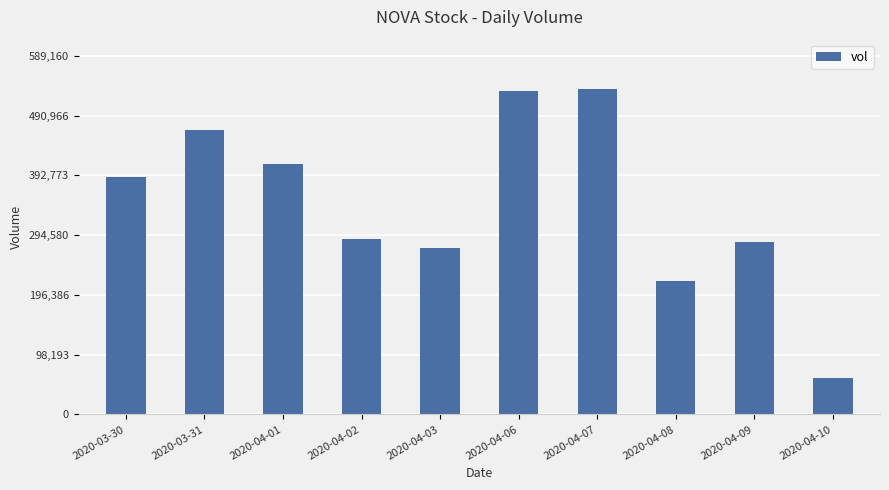

How many data points are less than 390200?

5